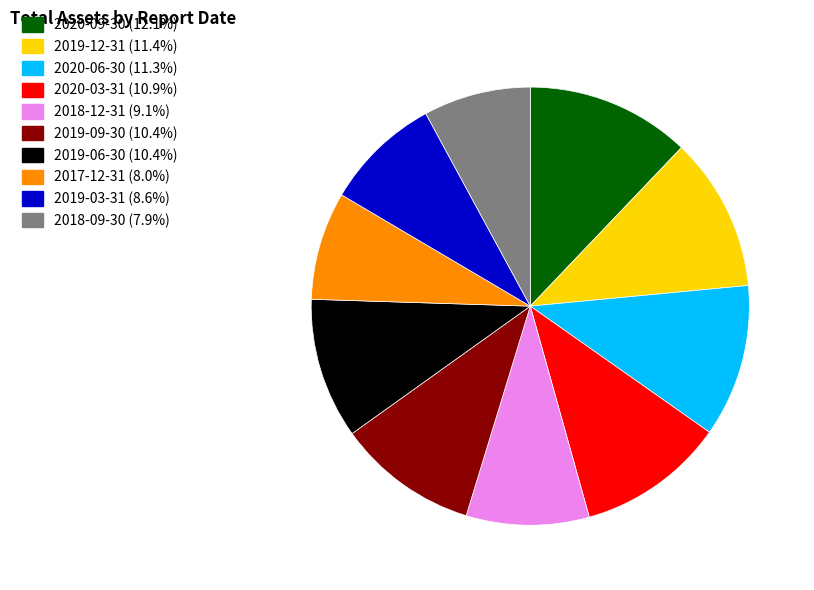

Is there a majority slice in this chart?

No